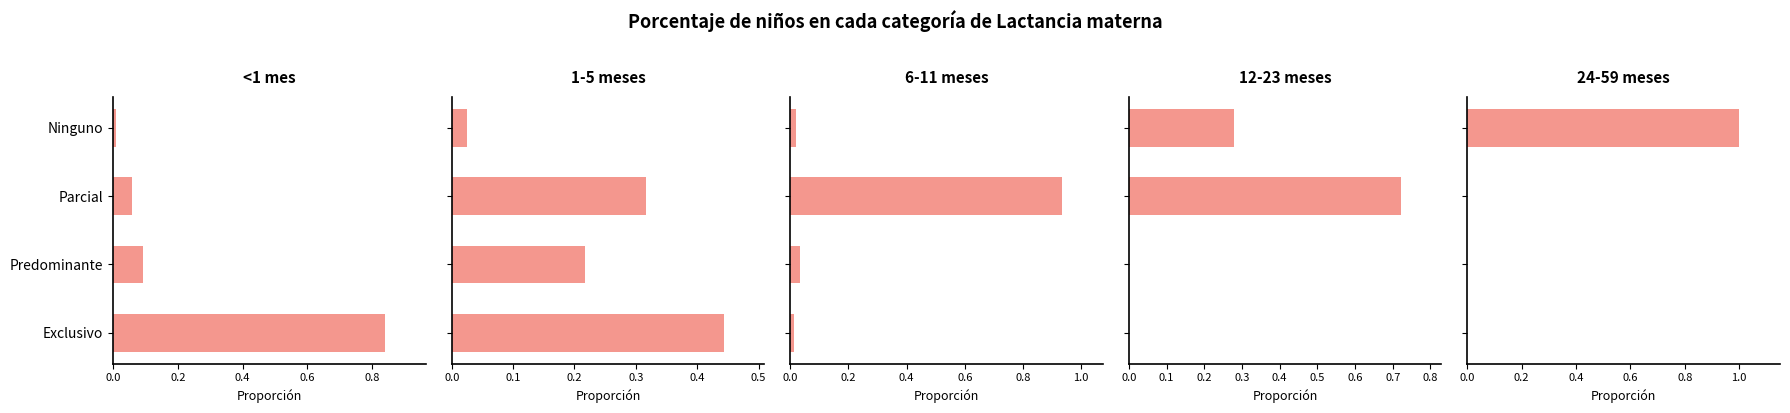

How many groups of bars are there?

4